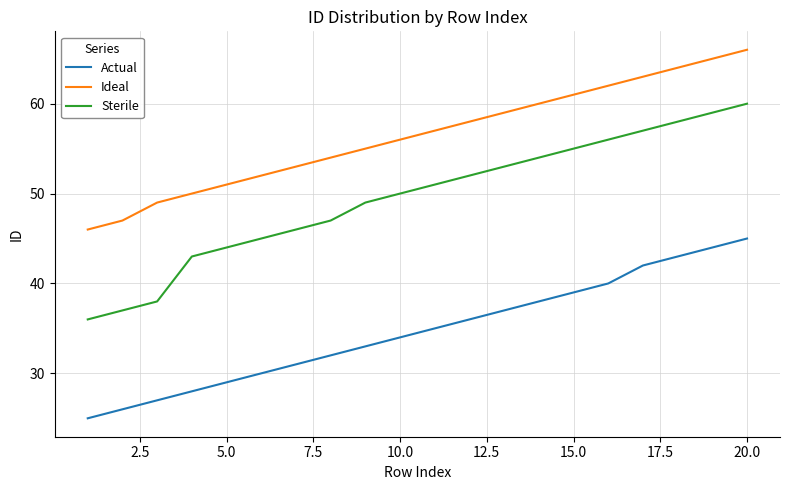

What is the smallest value displayed?

25